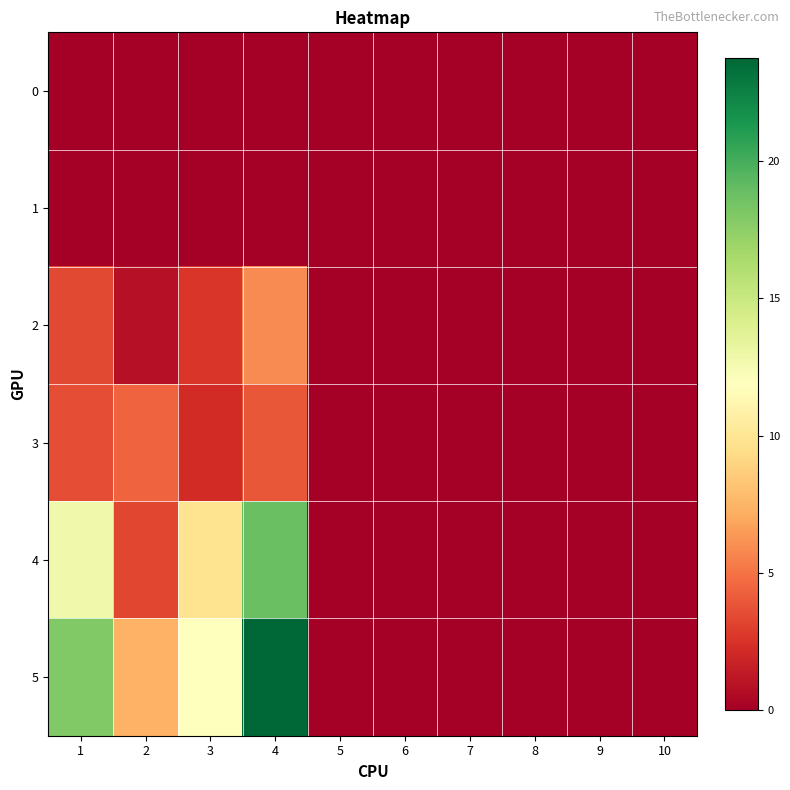

List the series in order of their peak value, highest first.

5, 4, 2, 3, 0, 1